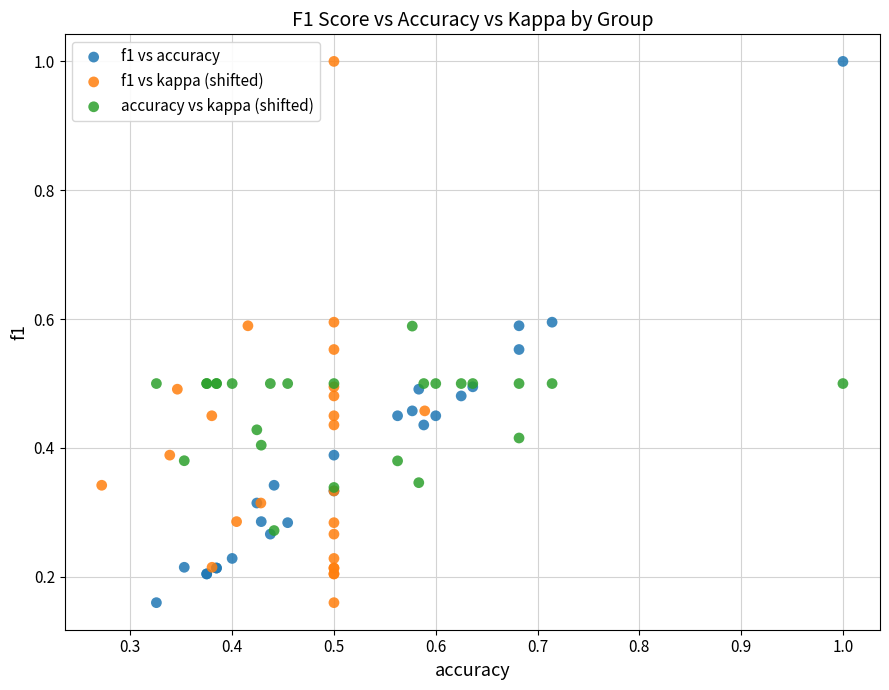

What are all the series names shown in the legend?

f1 vs accuracy, f1 vs kappa (shifted), accuracy vs kappa (shifted)